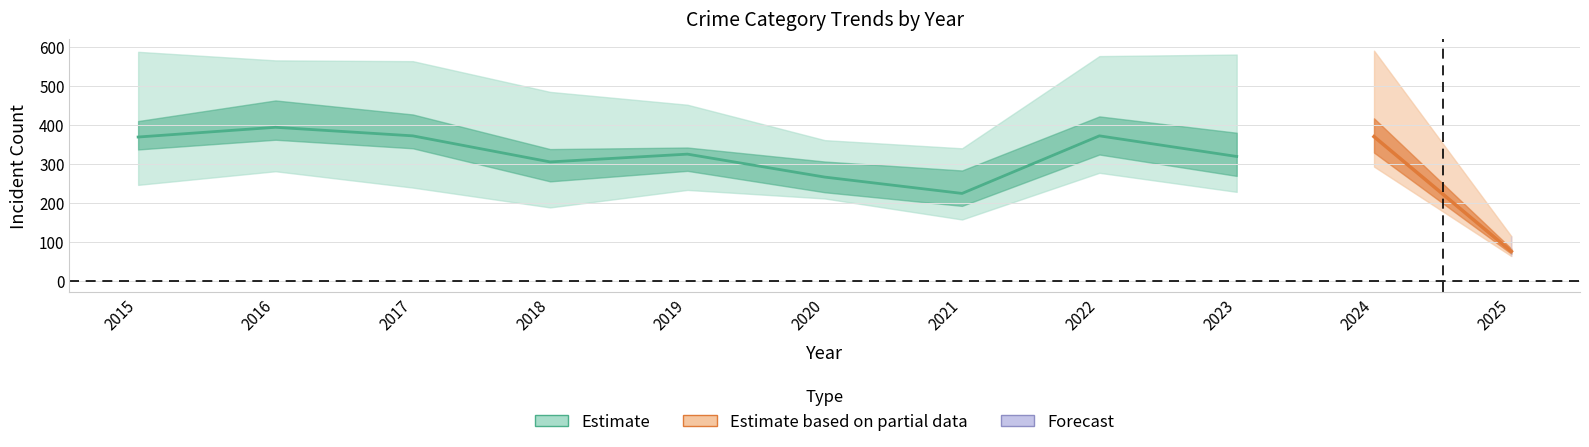

Between 2016 and 2020, which is larger?

2016